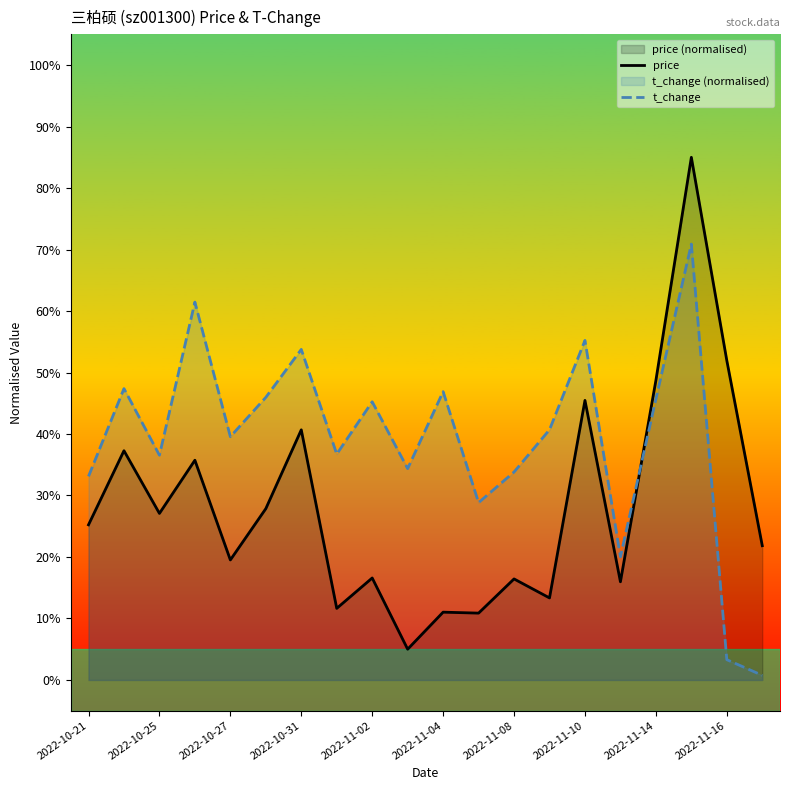

What value does the t_change series have at 2022-11-08?

33.8